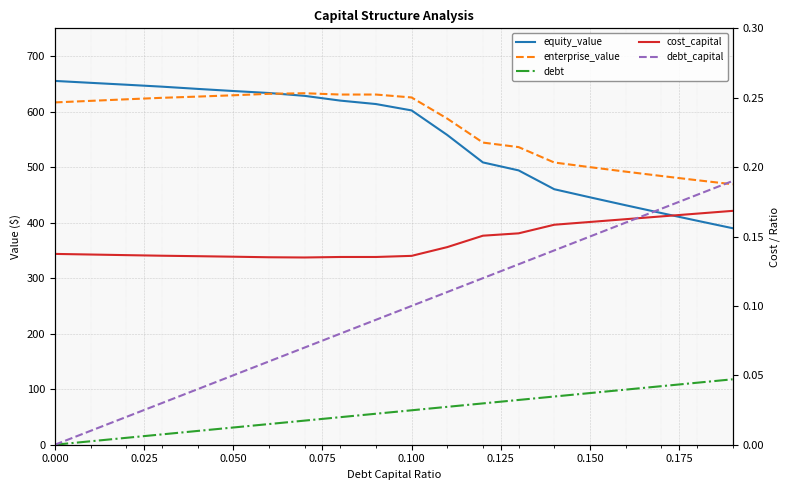

How many lines are shown in the chart?

5